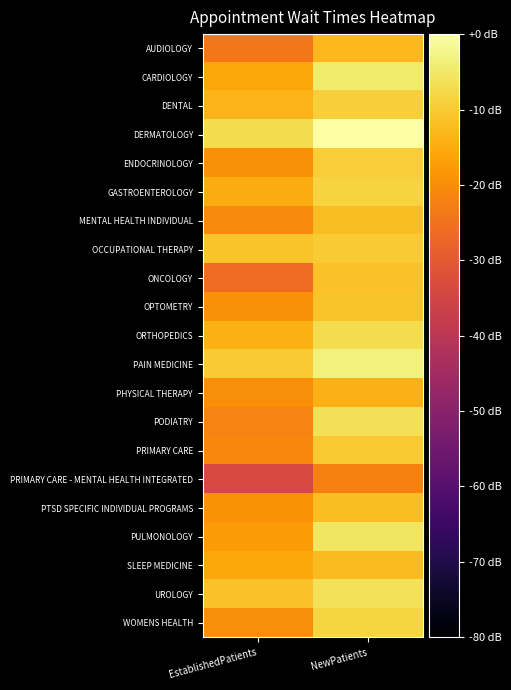

Which series has the largest total across all categories?

DERMATOLOGY